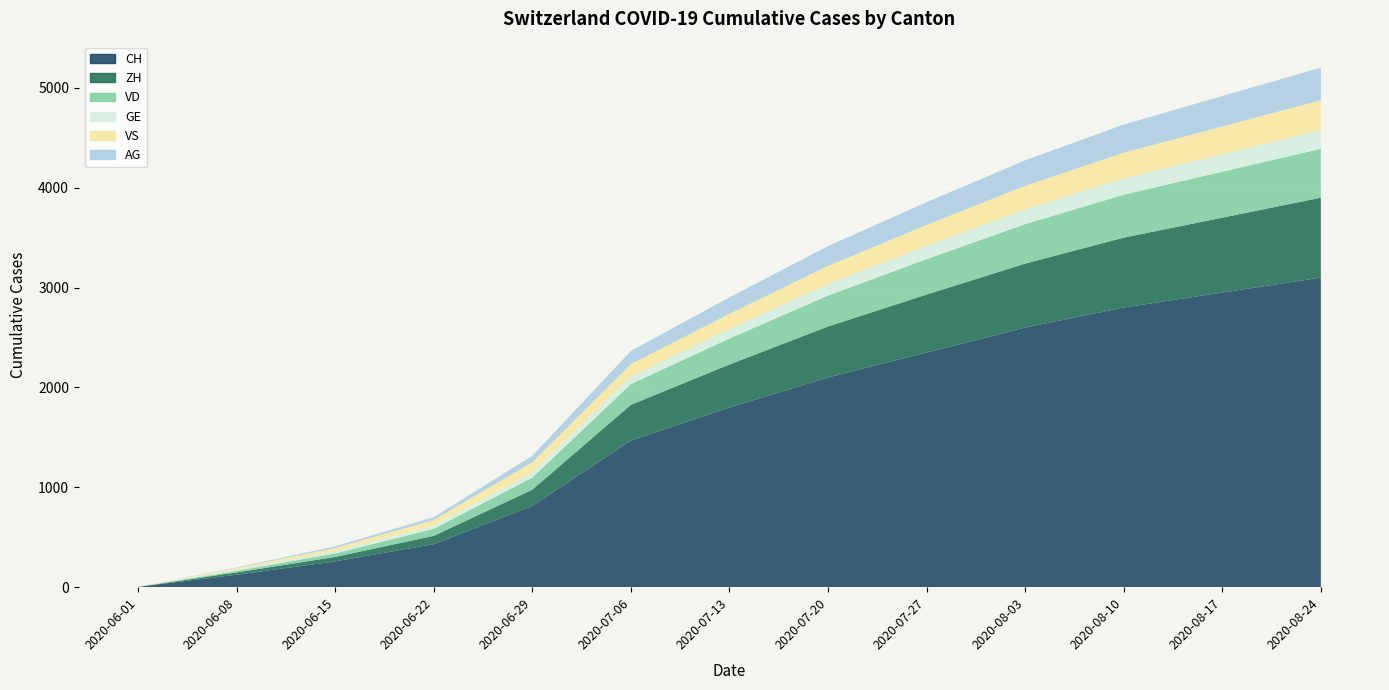

Reading left to right, list all the values displayed in this chart.

CH: 2020-06-01=3	2020-06-08=125	2020-06-15=258	2020-06-22=431	2020-06-29=814	2020-07-06=1469	2020-07-13=1800	2020-07-20=2100	2020-07-27=2350	2020-08-03=2600	2020-08-10=2800	2020-08-17=2950	2020-08-24=3100
ZH: 2020-06-01=0	2020-06-08=23	2020-06-15=45	2020-06-22=83	2020-06-29=162	2020-07-06=357	2020-07-13=430	2020-07-20=510	2020-07-27=580	2020-08-03=640	2020-08-10=700	2020-08-17=750	2020-08-24=800
VD: 2020-06-01=0	2020-06-08=16	2020-06-15=35	2020-06-22=71	2020-06-29=121	2020-07-06=208	2020-07-13=260	2020-07-20=310	2020-07-27=355	2020-08-03=395	2020-08-10=430	2020-08-17=460	2020-08-24=490
GE: 2020-06-01=1	2020-06-08=14	2020-06-15=22	2020-06-22=32	2020-06-29=52	2020-07-06=76	2020-07-13=95	2020-07-20=115	2020-07-27=132	2020-08-03=148	2020-08-10=162	2020-08-17=175	2020-08-24=188
VS: 2020-06-01=1	2020-06-08=14	2020-06-15=32	2020-06-22=56	2020-06-29=101	2020-07-06=123	2020-07-13=152	2020-07-20=182	2020-07-27=210	2020-08-03=235	2020-08-10=258	2020-08-17=278	2020-08-24=298
AG: 2020-06-01=0	2020-06-08=5	2020-06-15=17	2020-06-22=28	2020-06-29=65	2020-07-06=132	2020-07-13=165	2020-07-20=198	2020-07-27=228	2020-08-03=256	2020-08-10=282	2020-08-17=305	2020-08-24=326